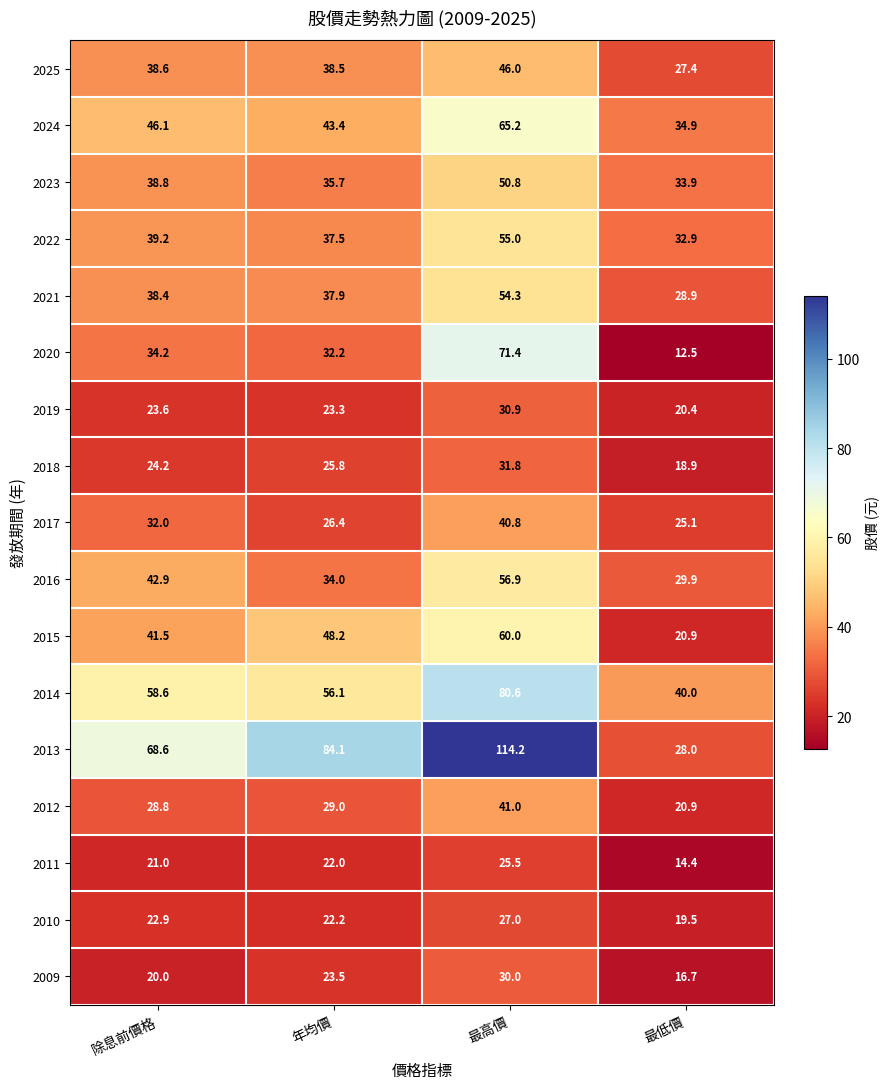

The 2010 series shows 19.5 at 最低價. True or false?

True